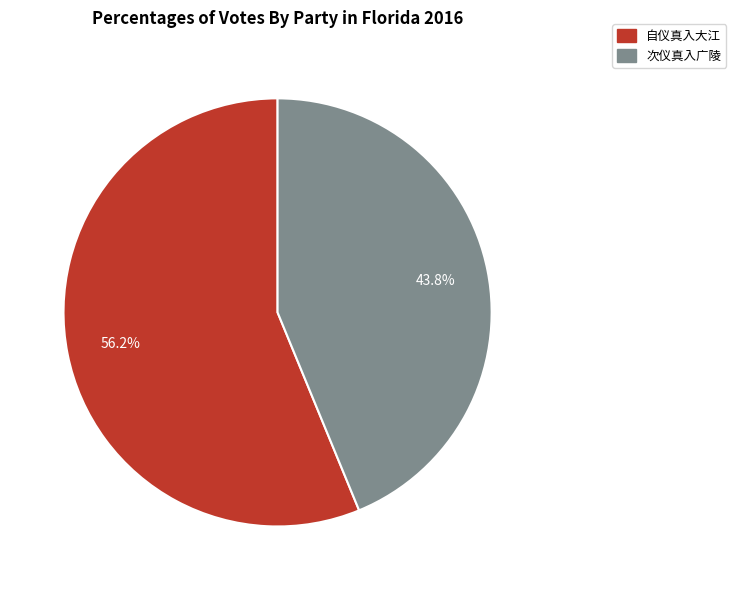

Combined, do 次仪真入广陵 and 自仪真入大江 account for over 50%?

Yes